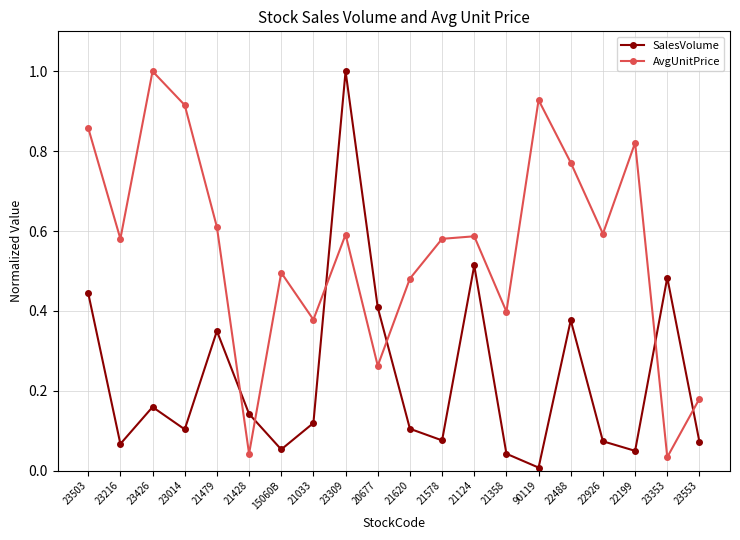

What is the label of the 8th point from the right?

21124